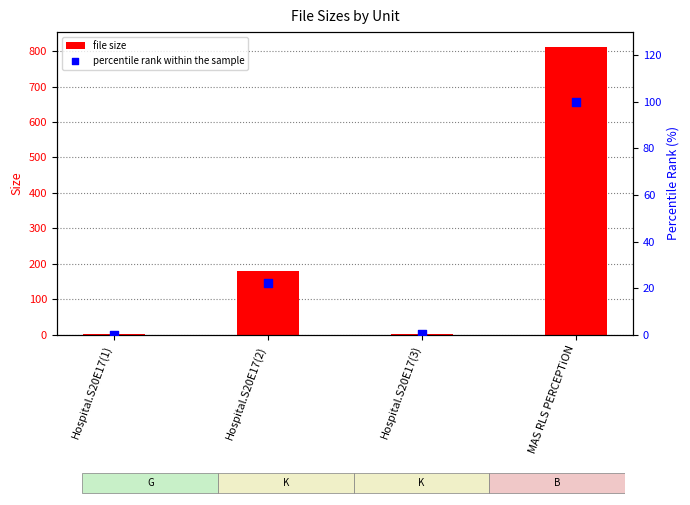

At which category is the sum across all series the highest?

MAS RLS PERCEPTiON